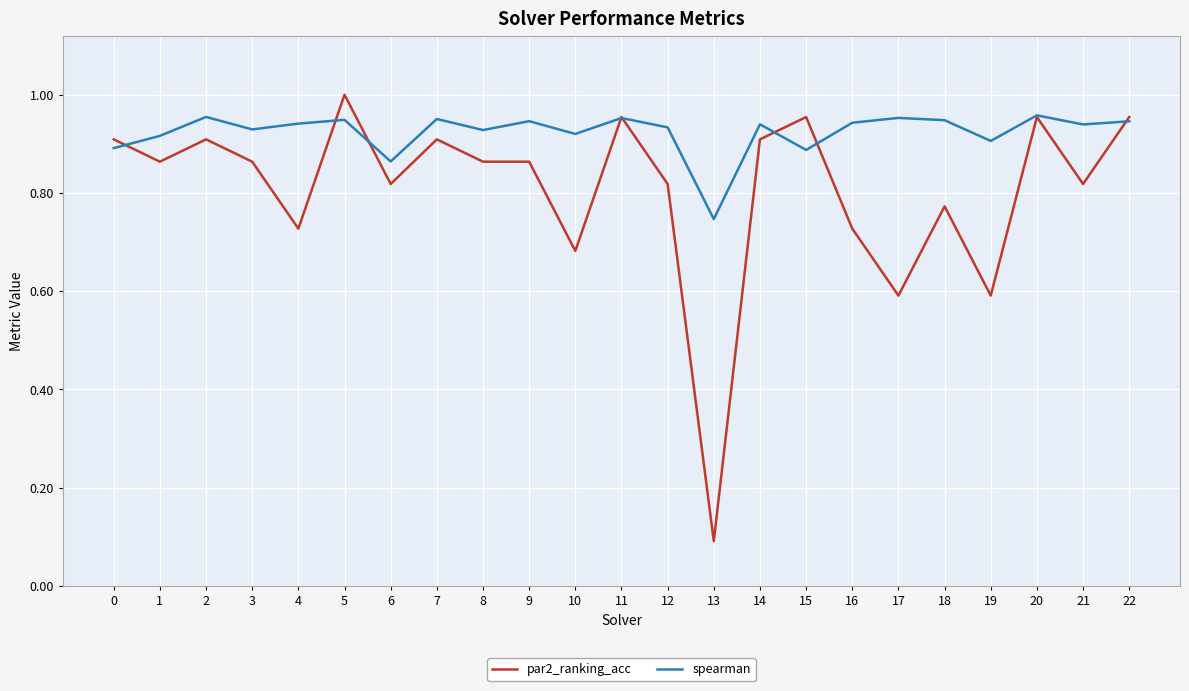

At which category is the sum across all series the highest?

5